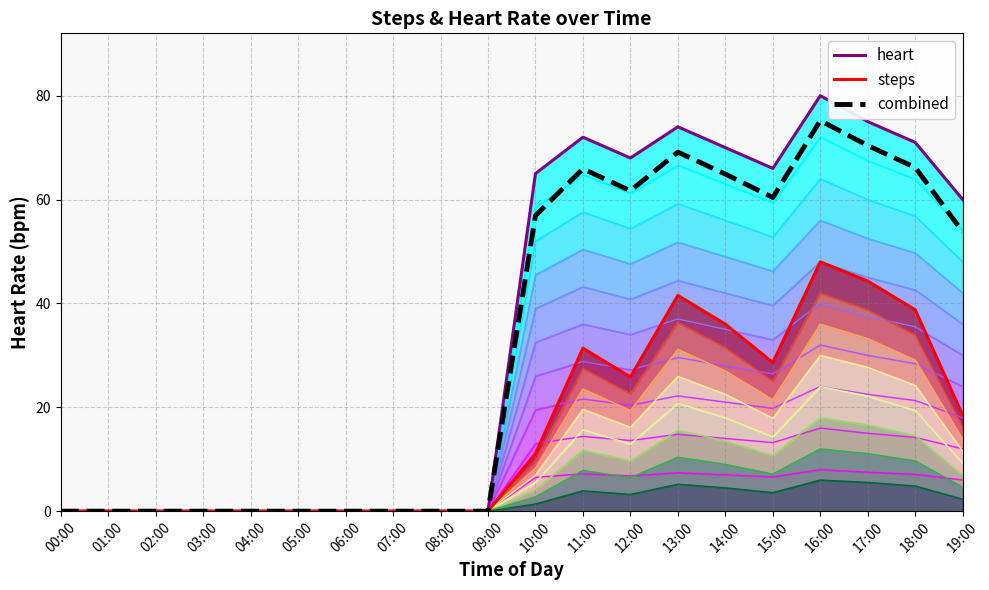

What is the difference between the maximum and minimum values in the steps series?

48.0